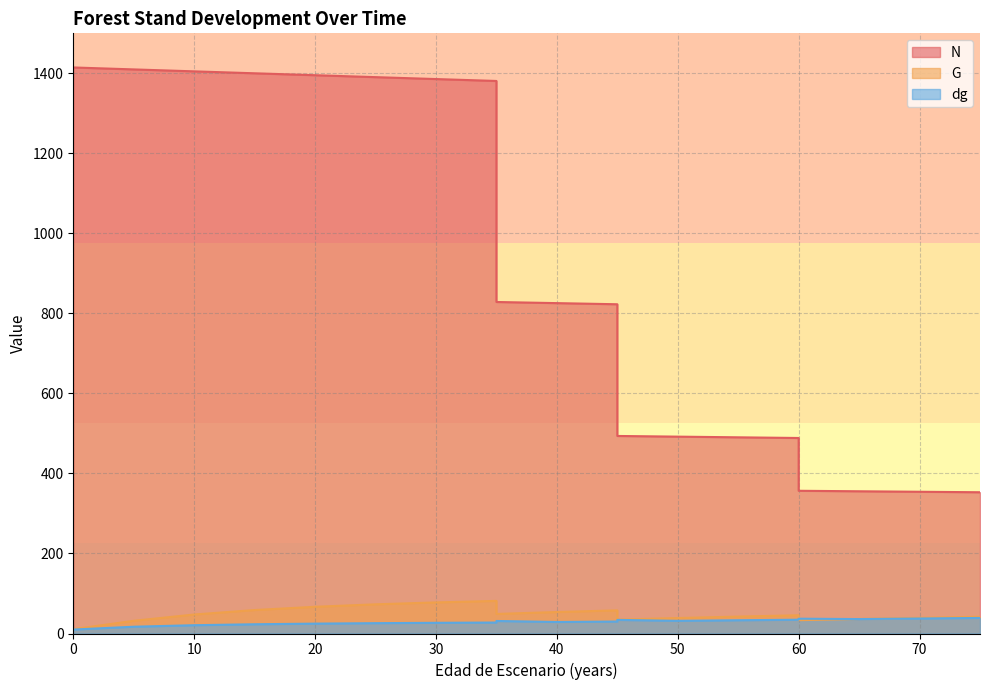

What is the difference between the second highest and second lowest values in the G series?

66.9